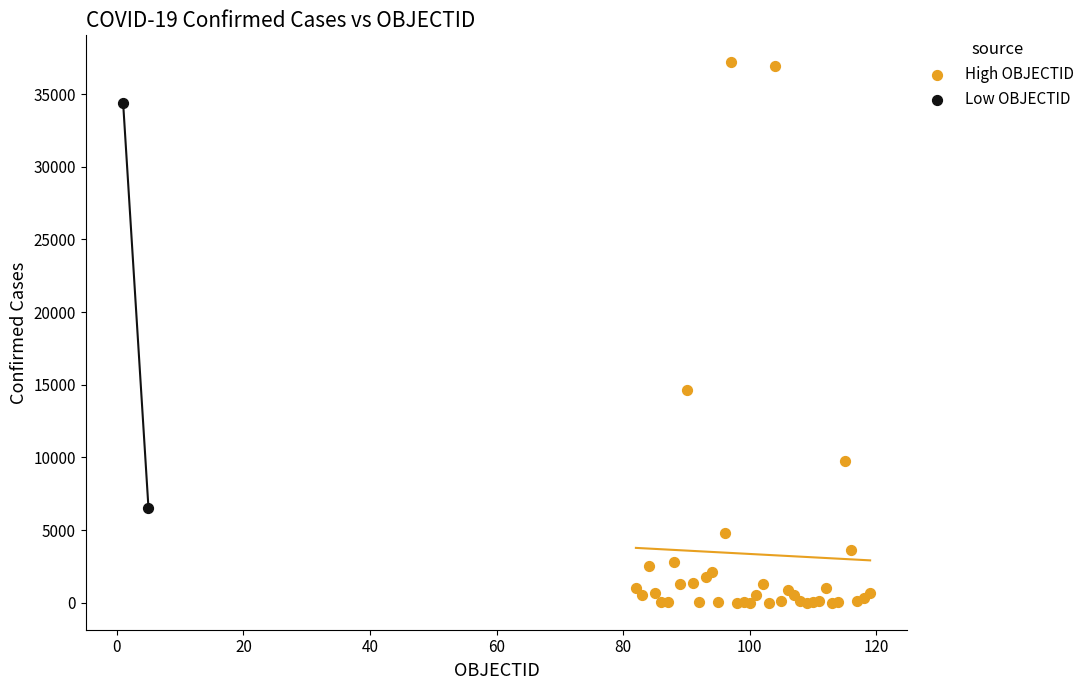

What are all the series names shown in the legend?

High OBJECTID, Low OBJECTID